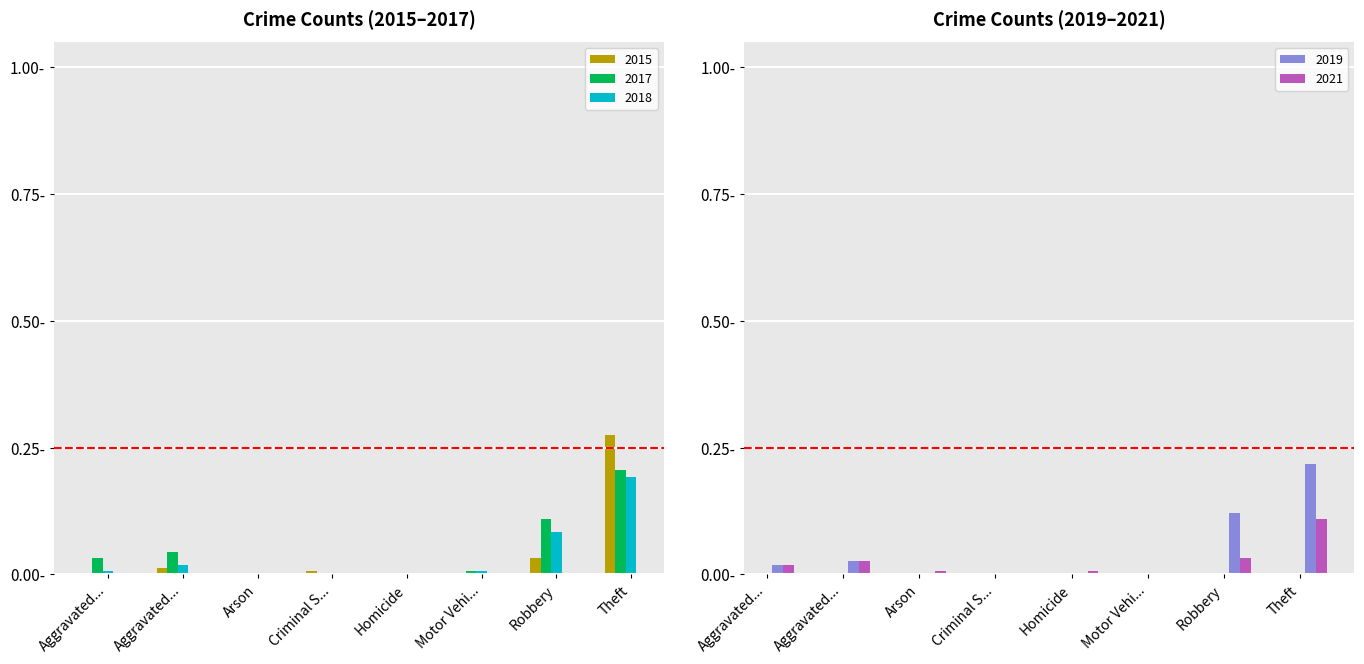

True or false: 2019 has a value of -0.1 at Arson.

False